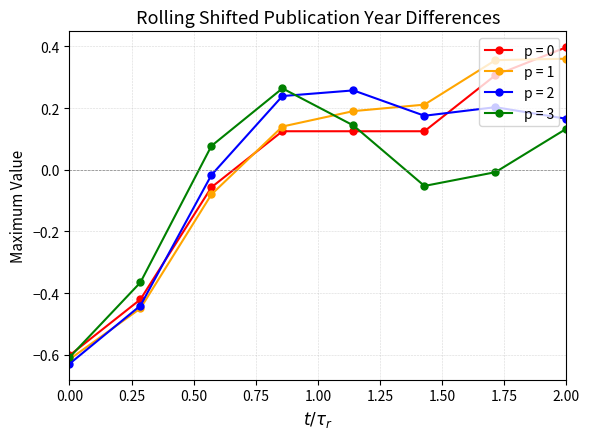

True or false: p = 2 and p = 0 intersect in this chart.

True